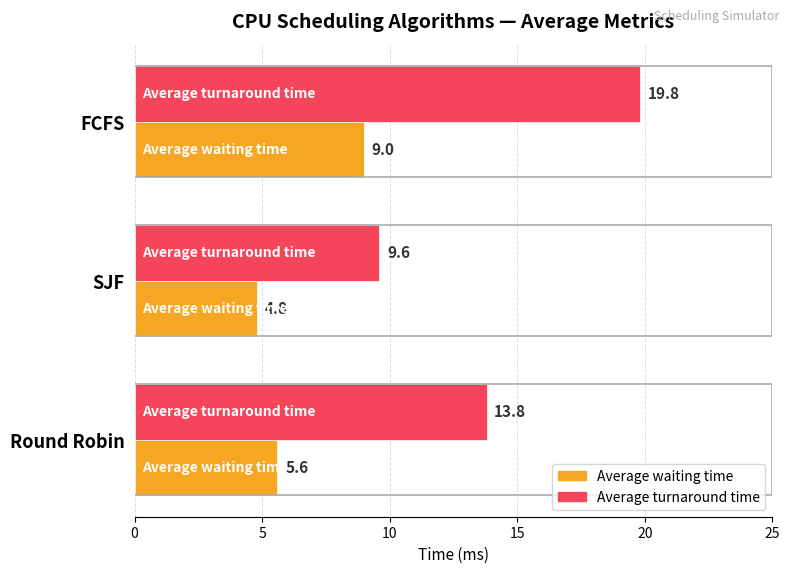

Which series has the largest total across all categories?

Average turnaround time